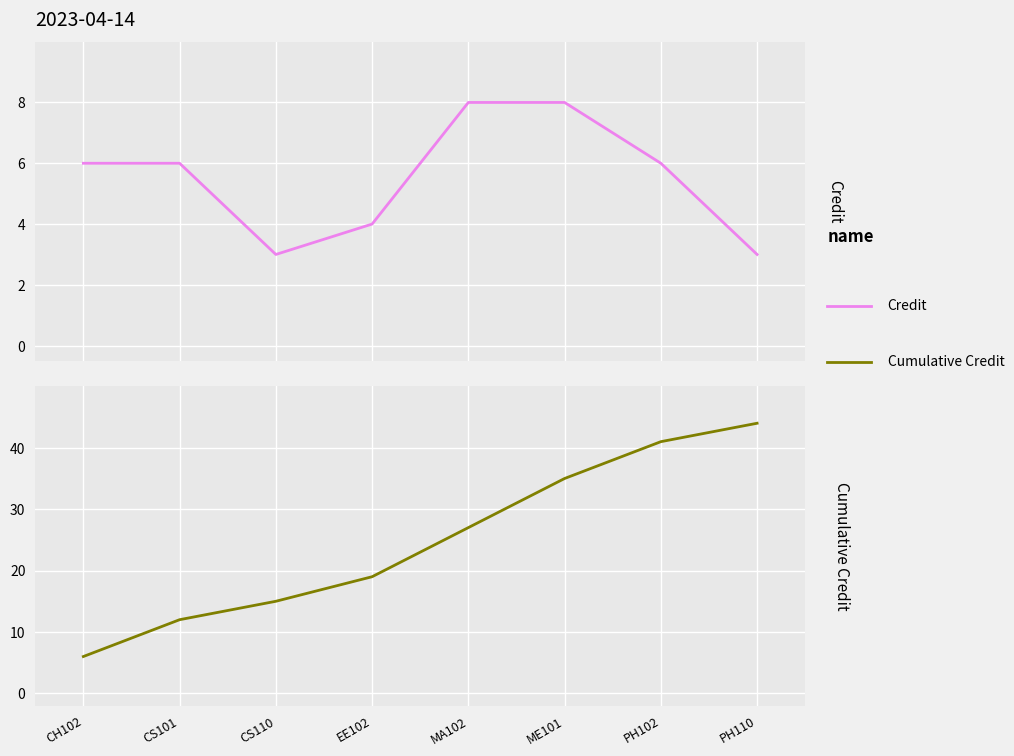

What position from the right is CH102?

8